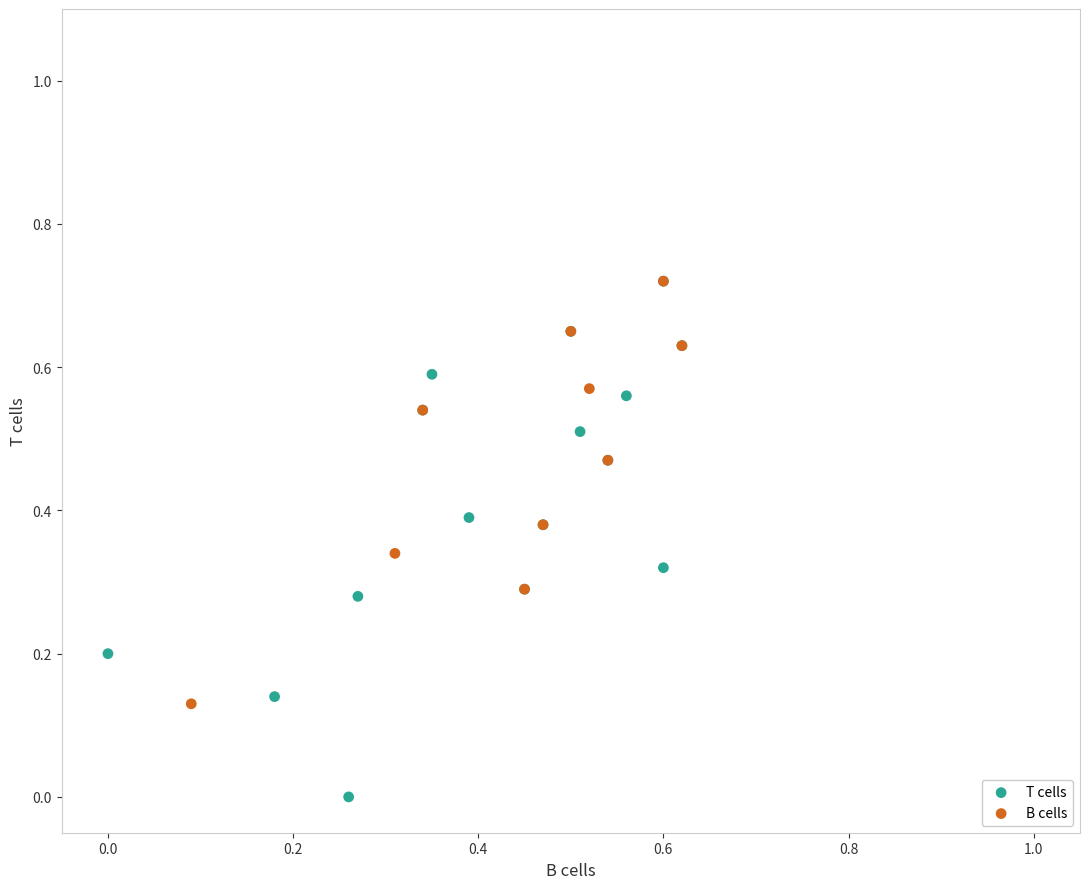

Which series reaches the minimum Y coordinate?

T cells